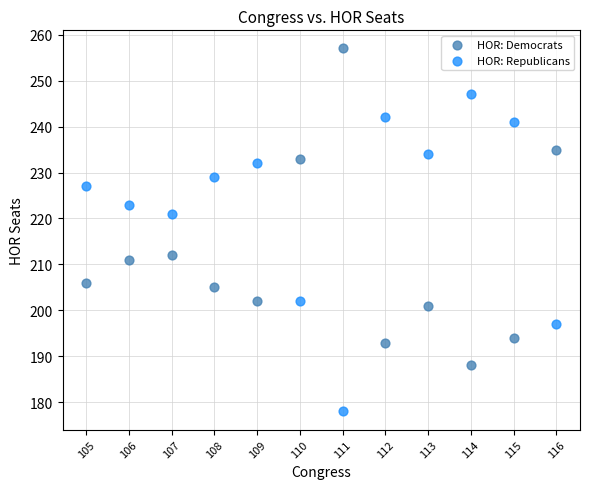

What is the X range (max minus min) for the scatter plot?

11